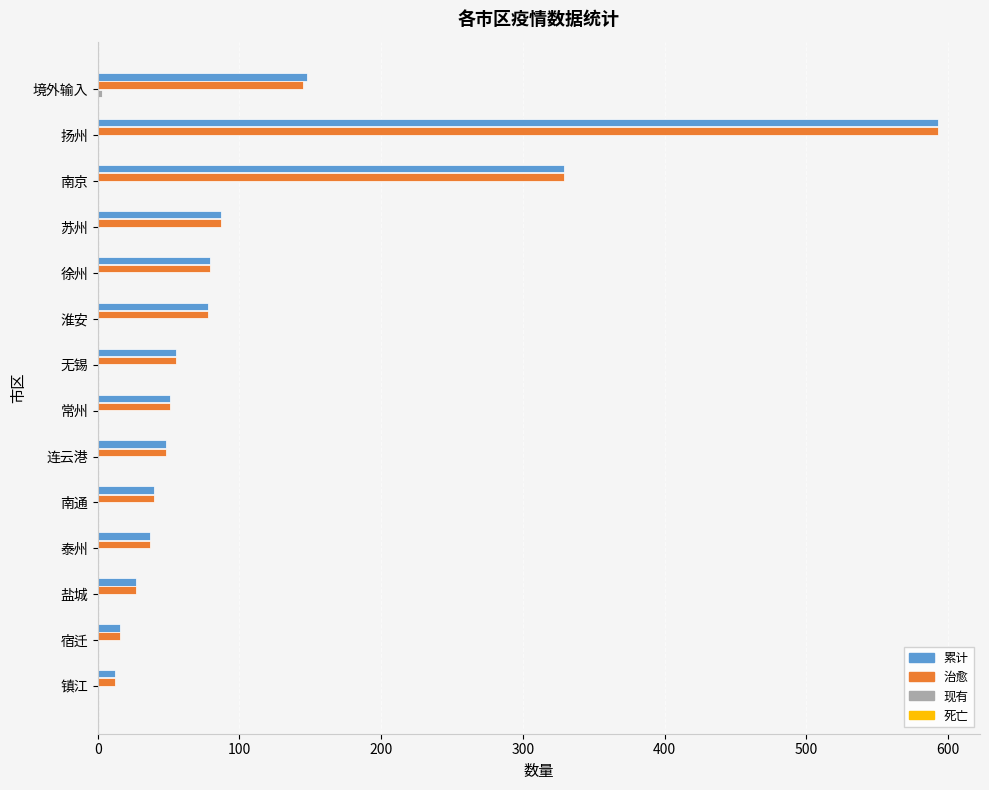

Which series changed the most between 境外输入 and 扬州?

治愈